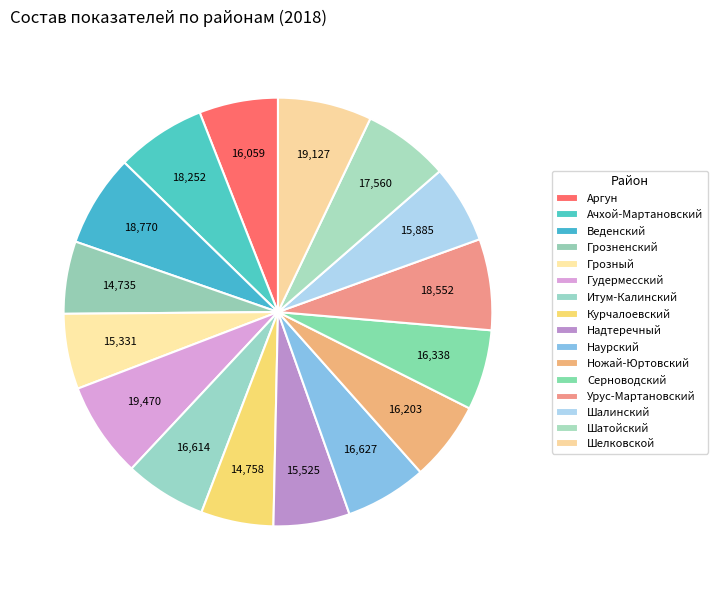

What portion of the pie excludes Серноводский?

93.9%